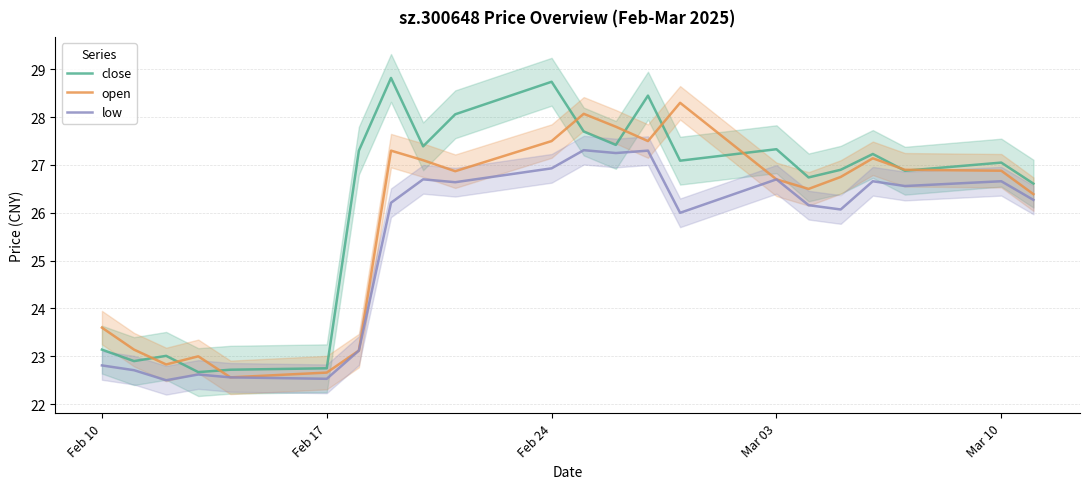

Is it true that close equals 37.8 at Feb 24?

False